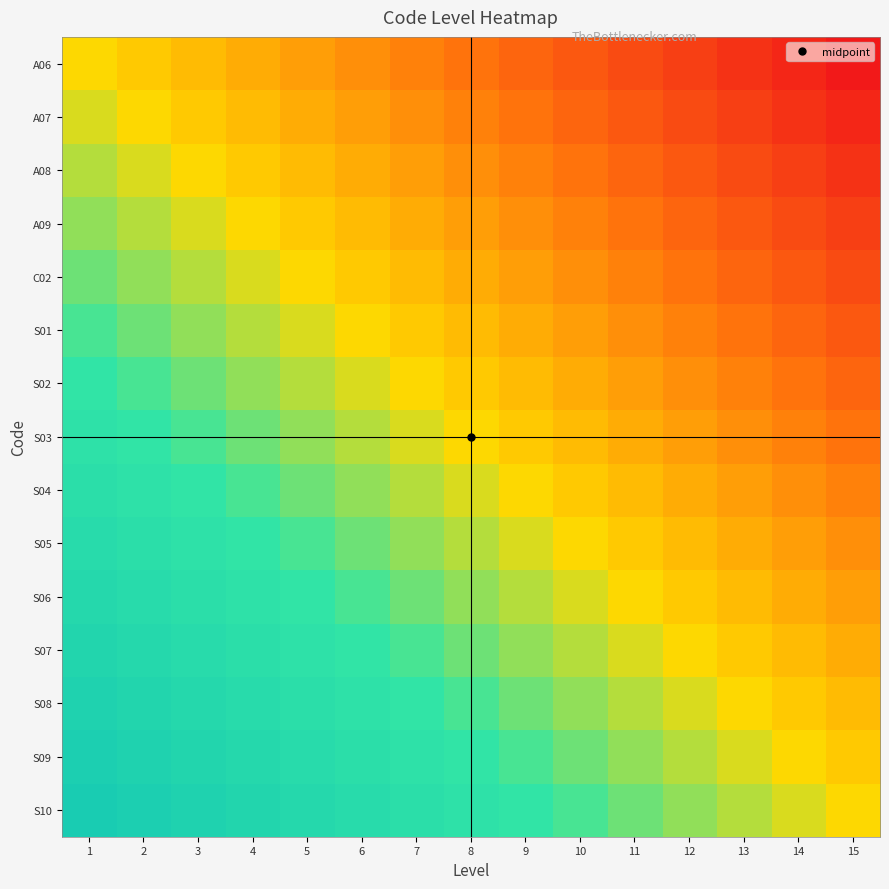

How many categories are shown in the chart?

15